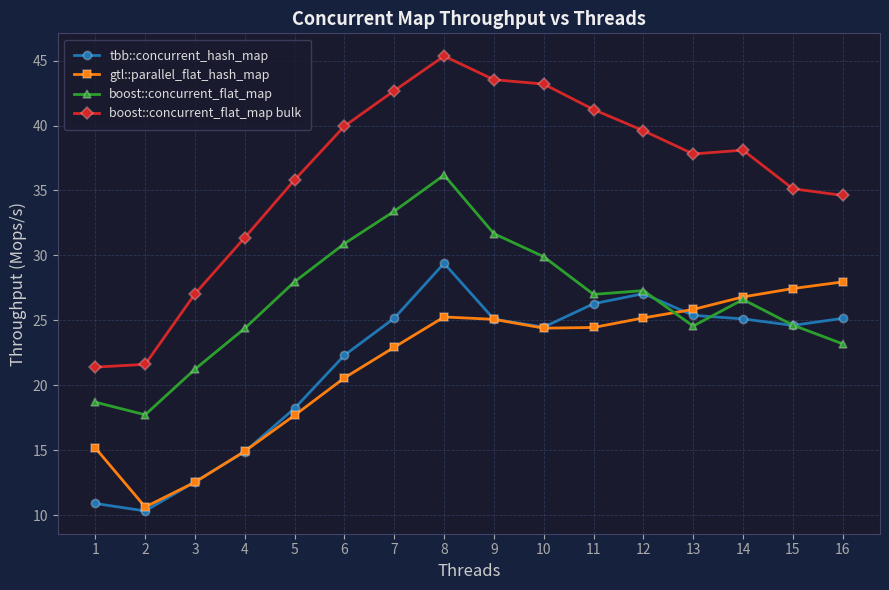

True or false: boost::concurrent_flat_map has a value of 27.0 at 11.

True